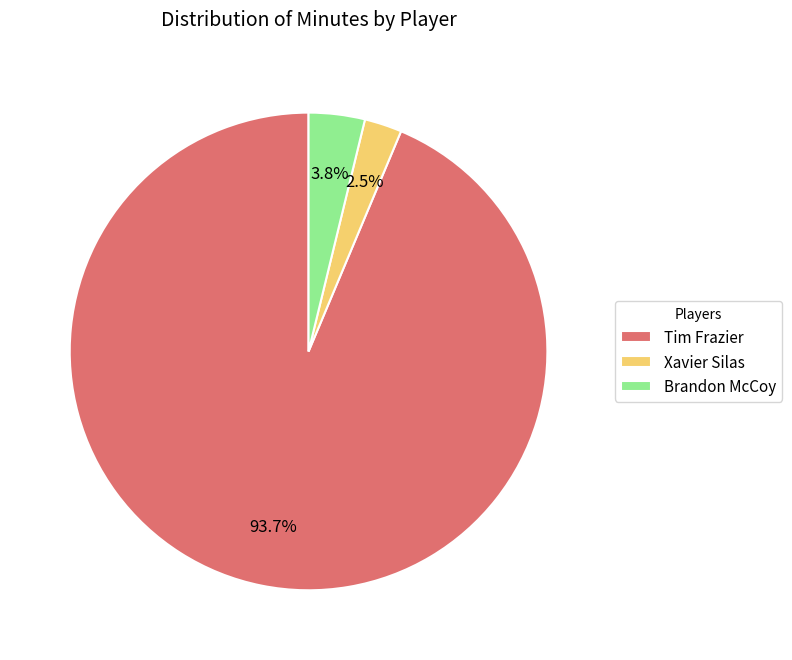

What percentage is NOT represented by Xavier Silas?

97.5%